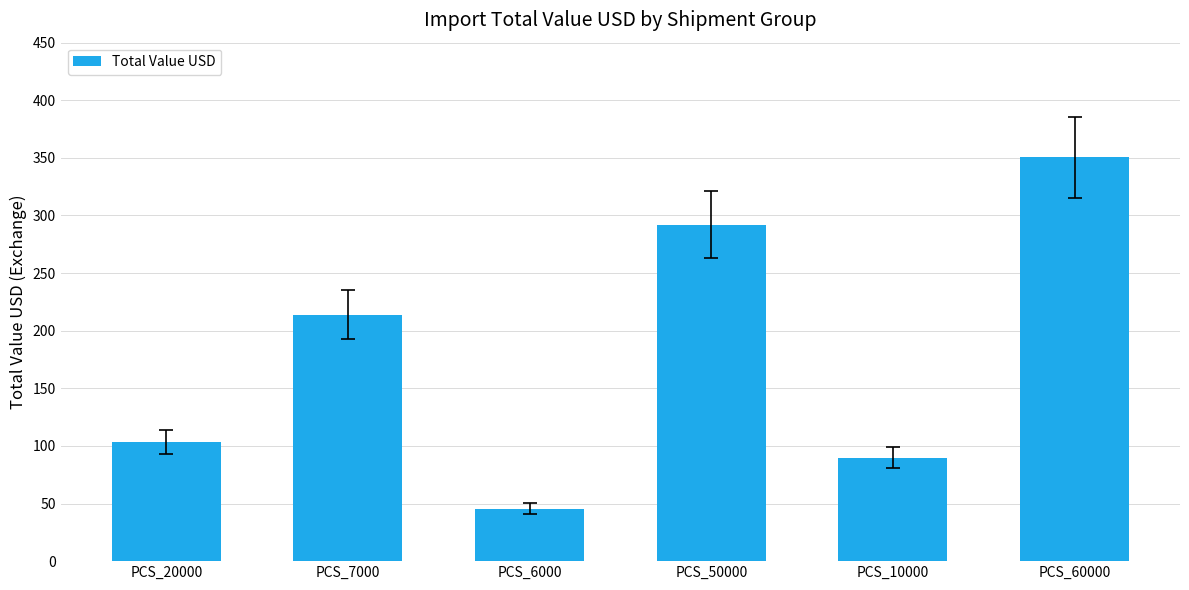

What is the label of the 2nd bar from the right?

PCS_10000